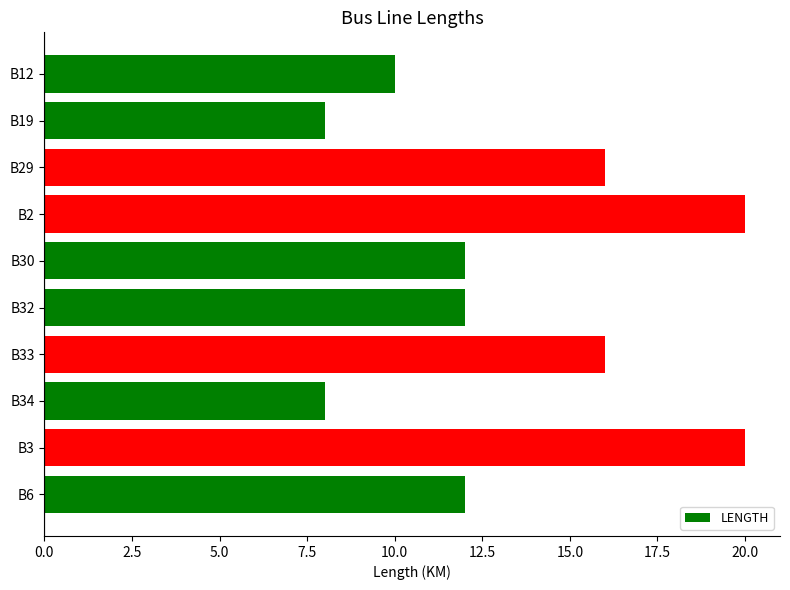

What is the sum of all values?

134